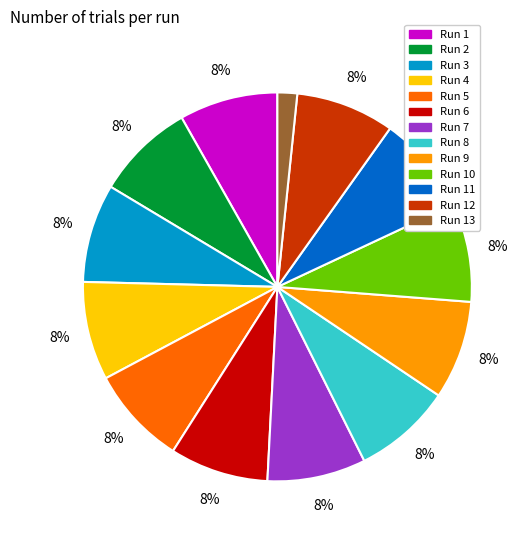

Count the number of slices in the pie.

13